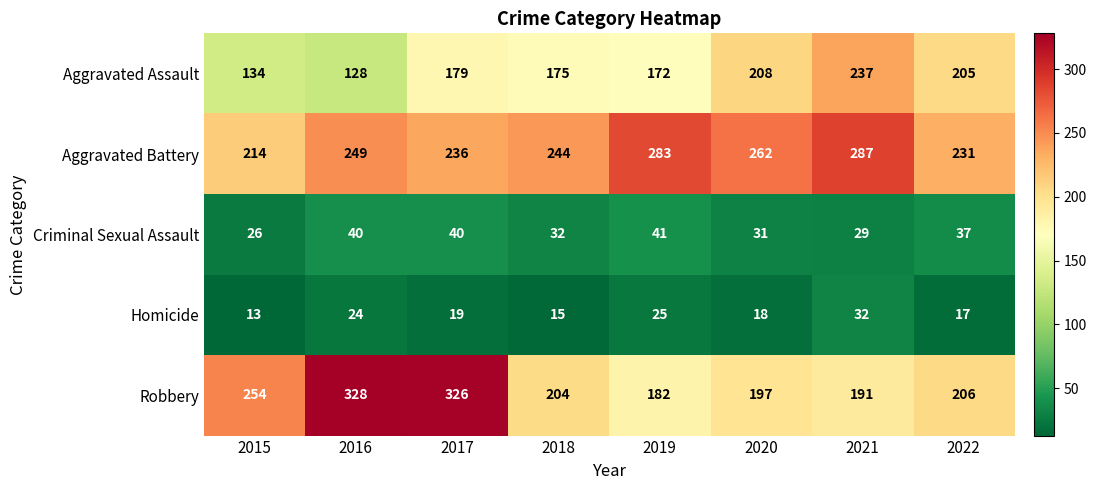

What is the sum of the Robbery values at 2017 and 2021?

517